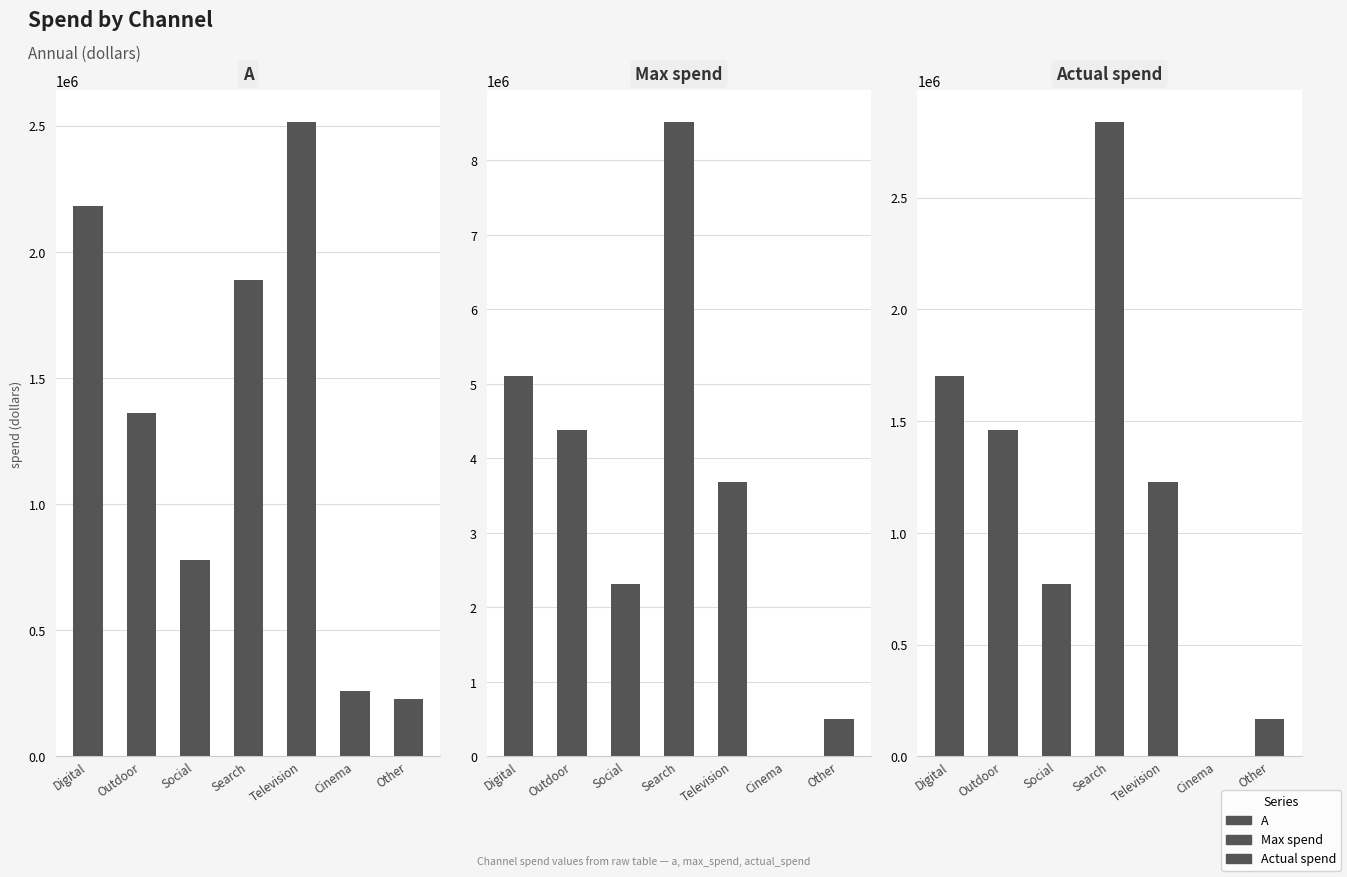

Between Digital and Search, which is larger?

Digital